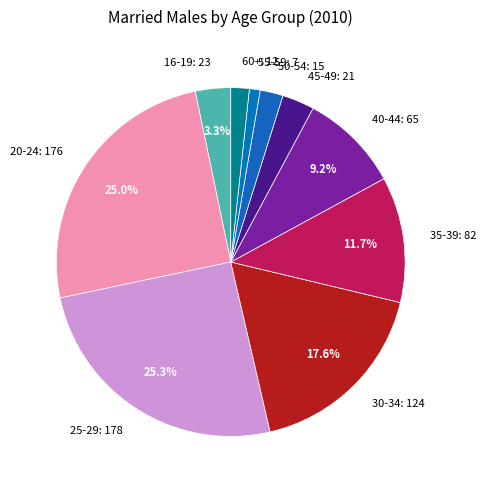

Between 35-39: 82 and 55-59: 7, which is larger?

35-39: 82